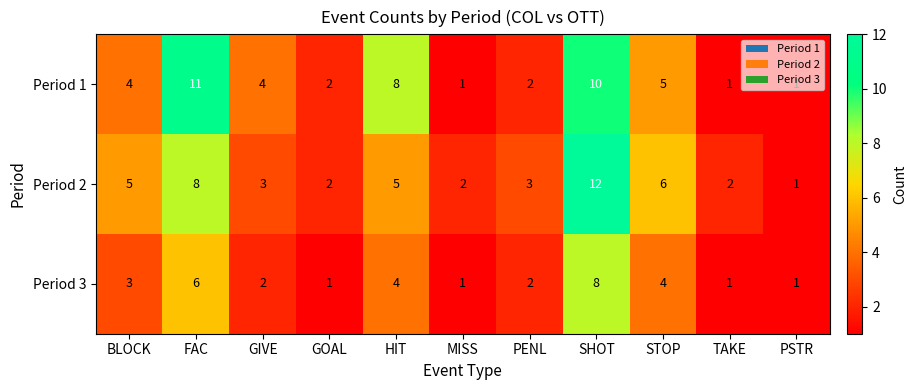

What is the difference between the highest and lowest values at HIT?

4